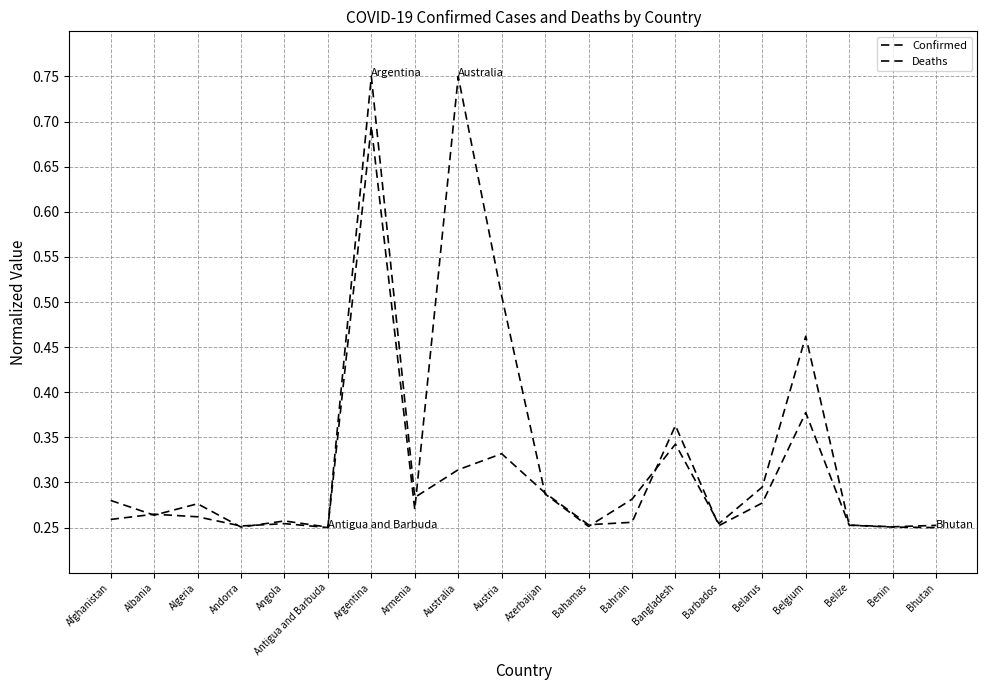

Which has a higher value, Barbados or Albania?

Albania